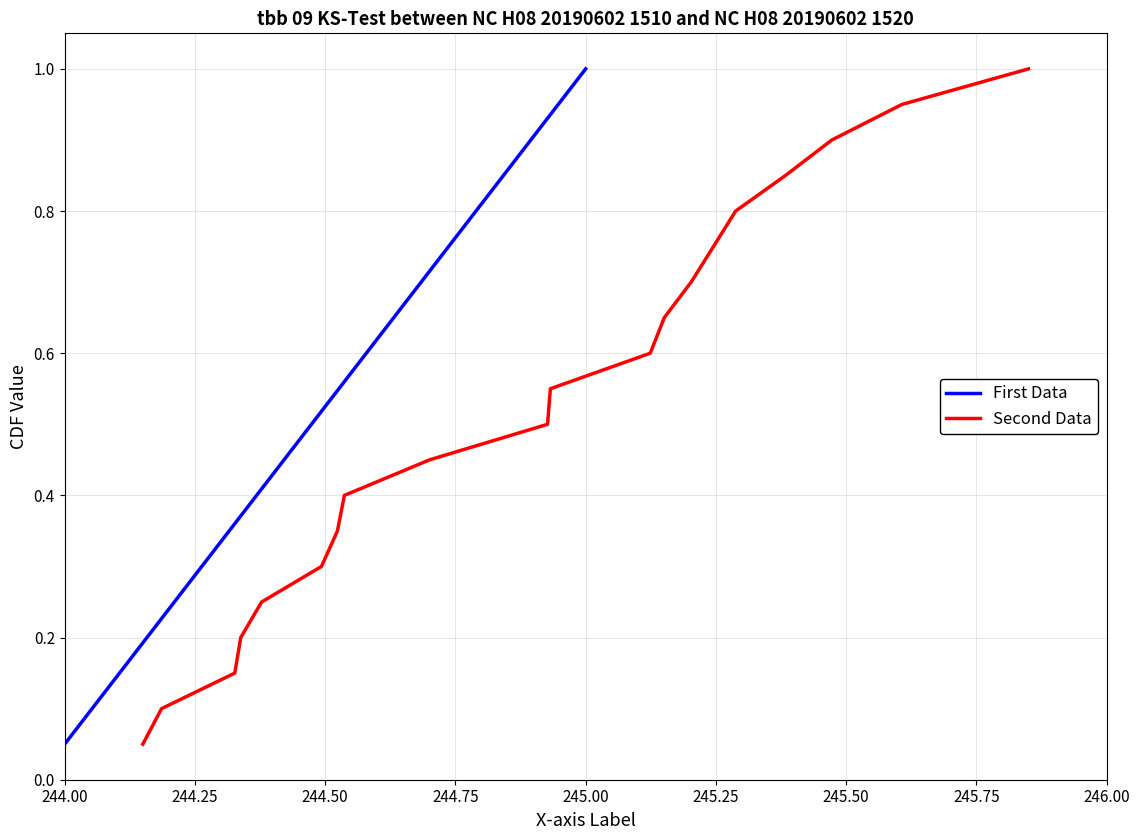

At which label does First Data reach its minimum?

244.00